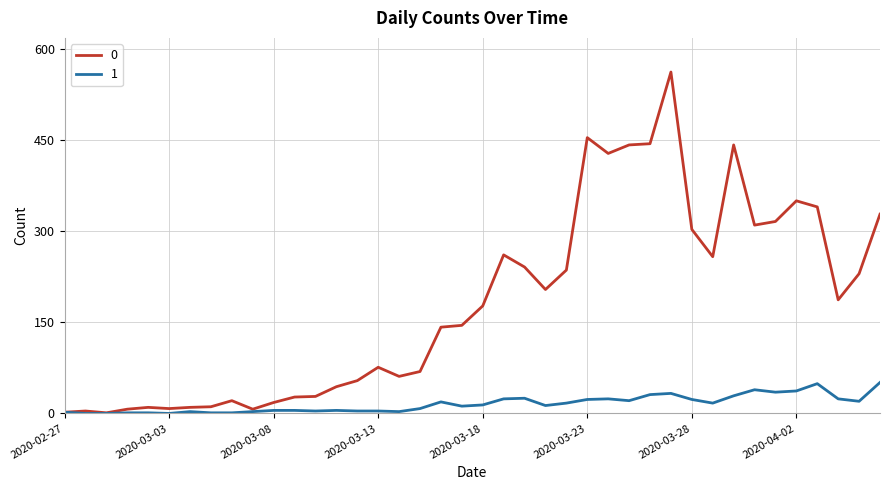

List the series in order of their overall mean, highest first.

0, 1